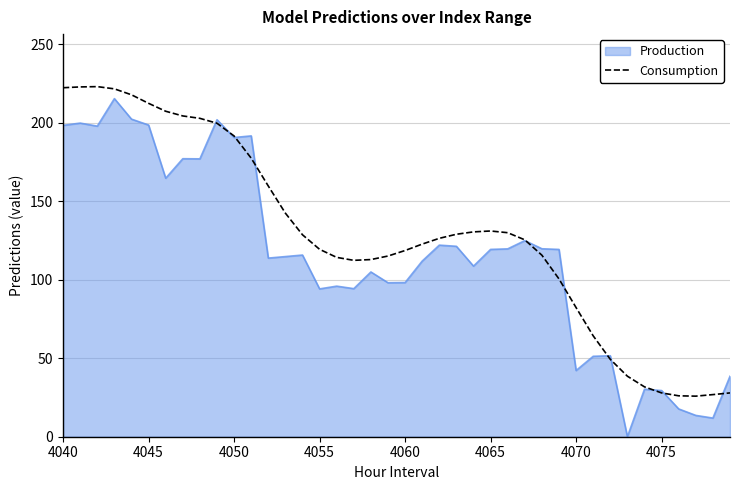

Does the chart have visible grid lines?

Yes